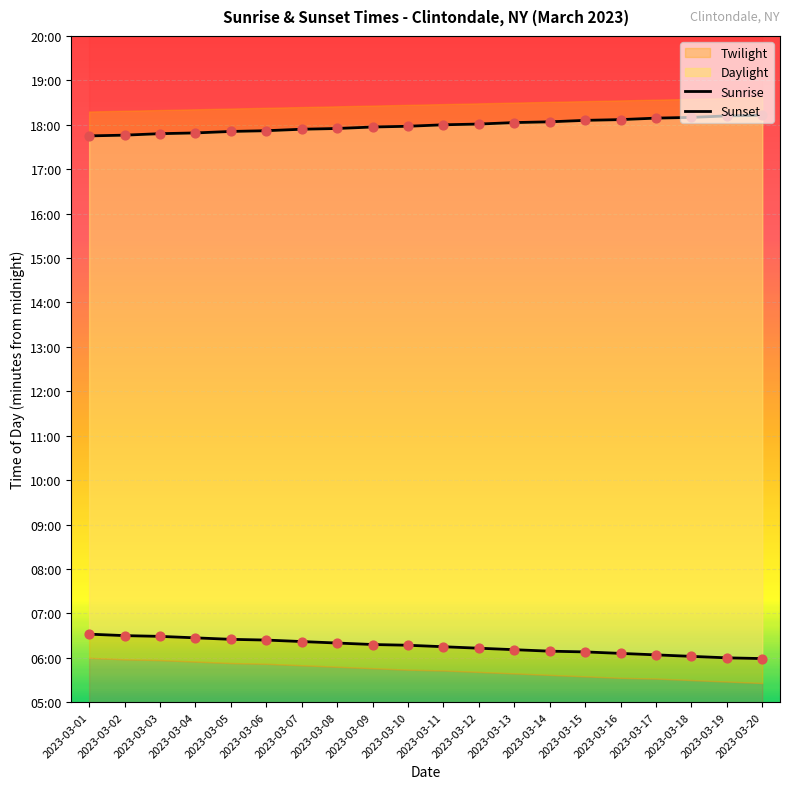

Which series has the largest Y range (max minus min)?

Sunrise